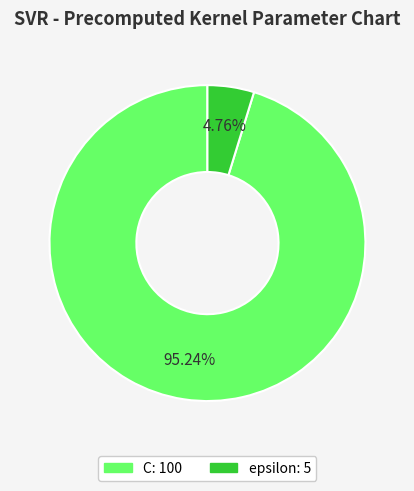

Which has a higher value, epsilon or C?

C